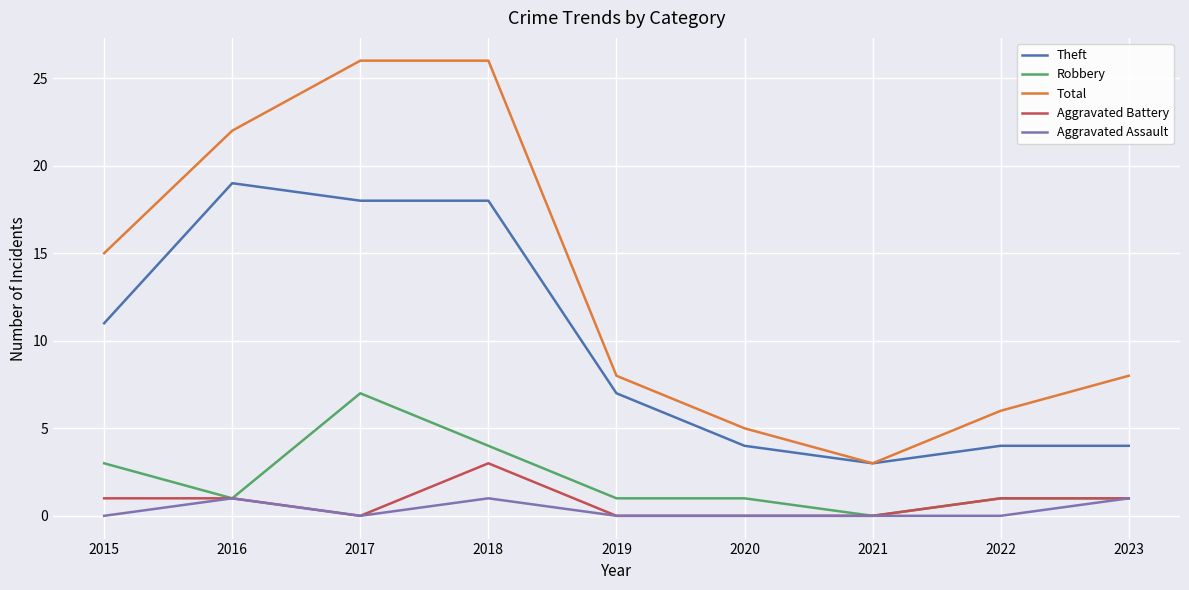

At which label does Total first exceed 8?

2015